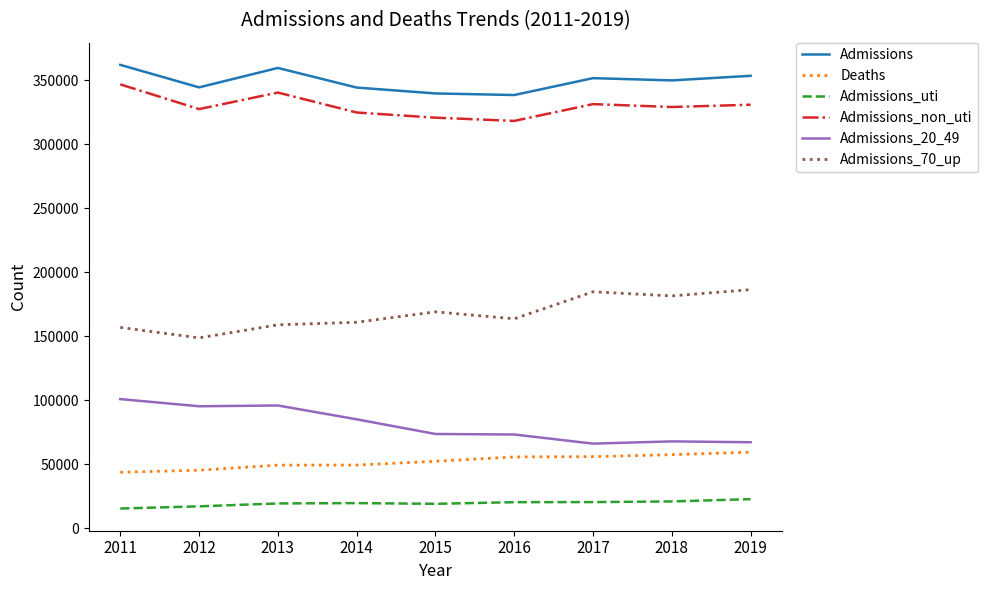

The Admissions_uti series shows 20236 at 2016. True or false?

True